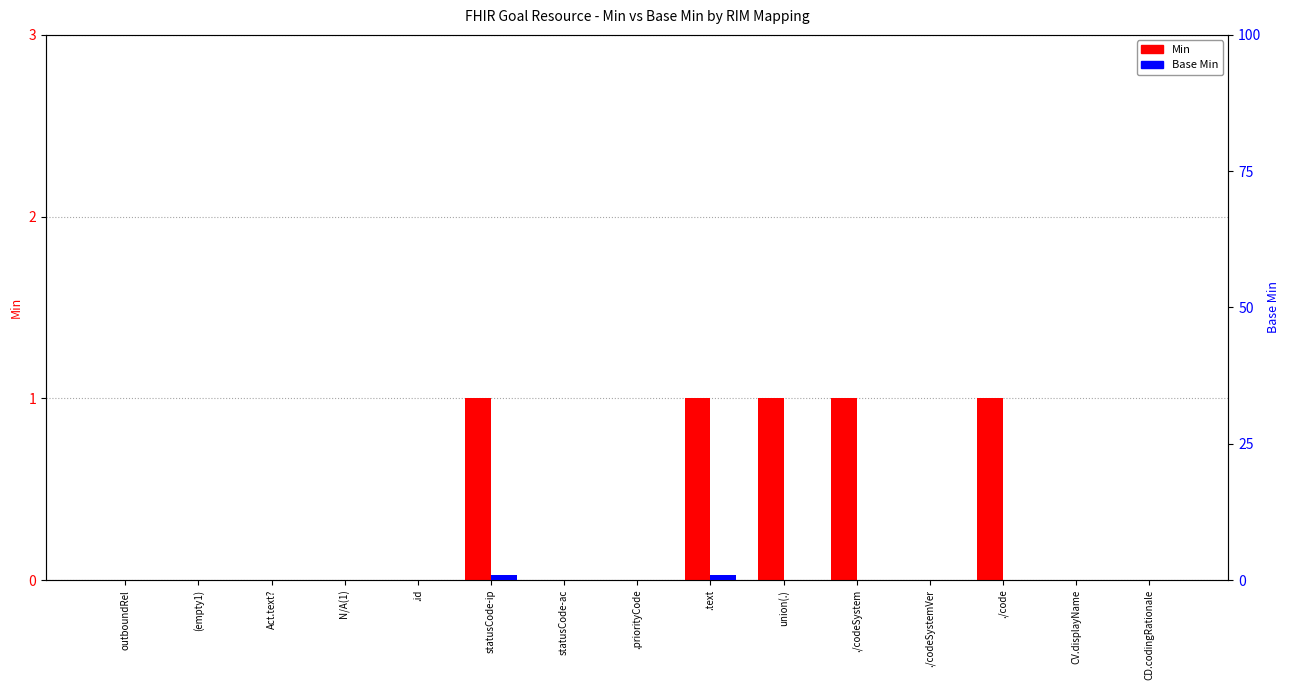

What is the maximum value for Base Min?

1